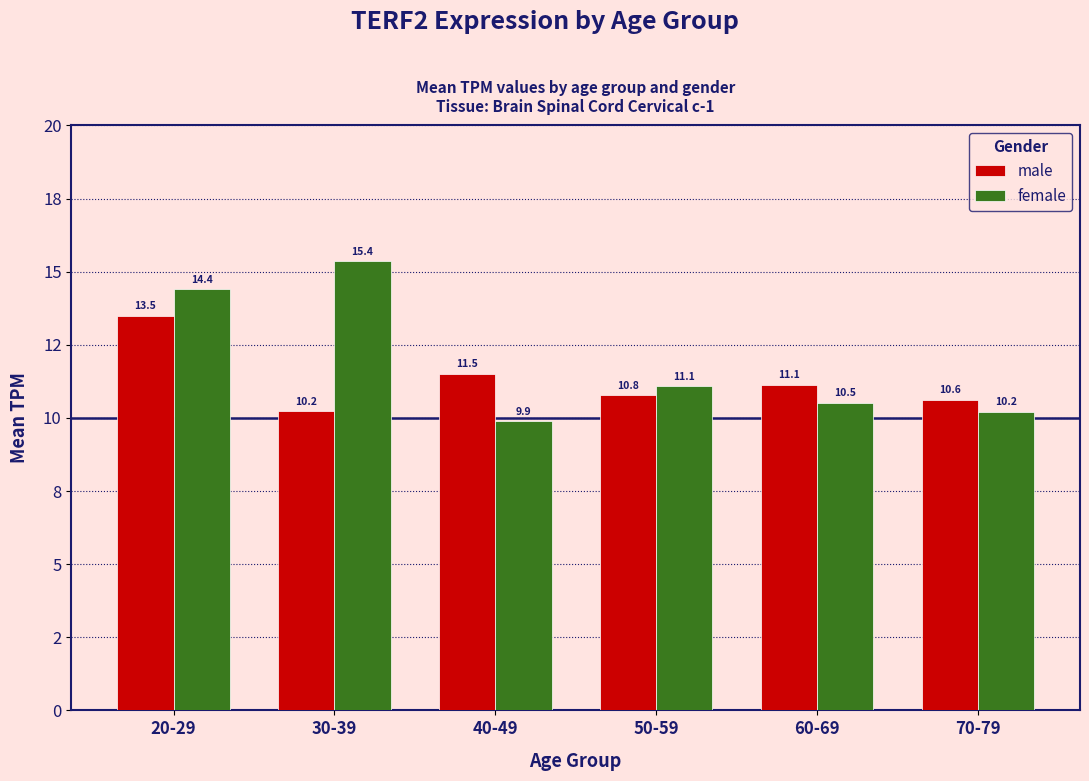

Are the bars grouped side by side (vs. stacked)?

Yes